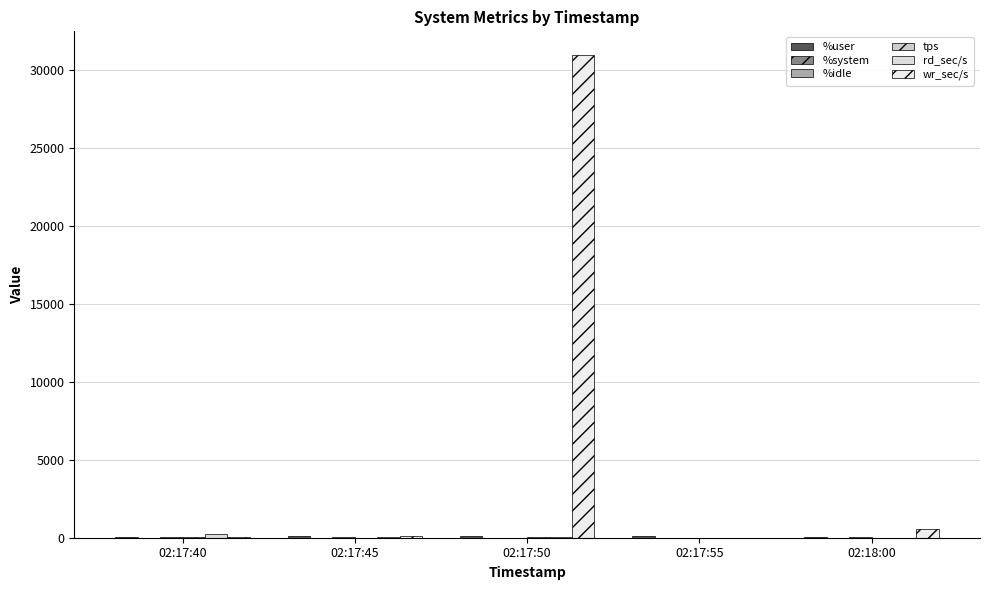

How many groups of bars are there?

5